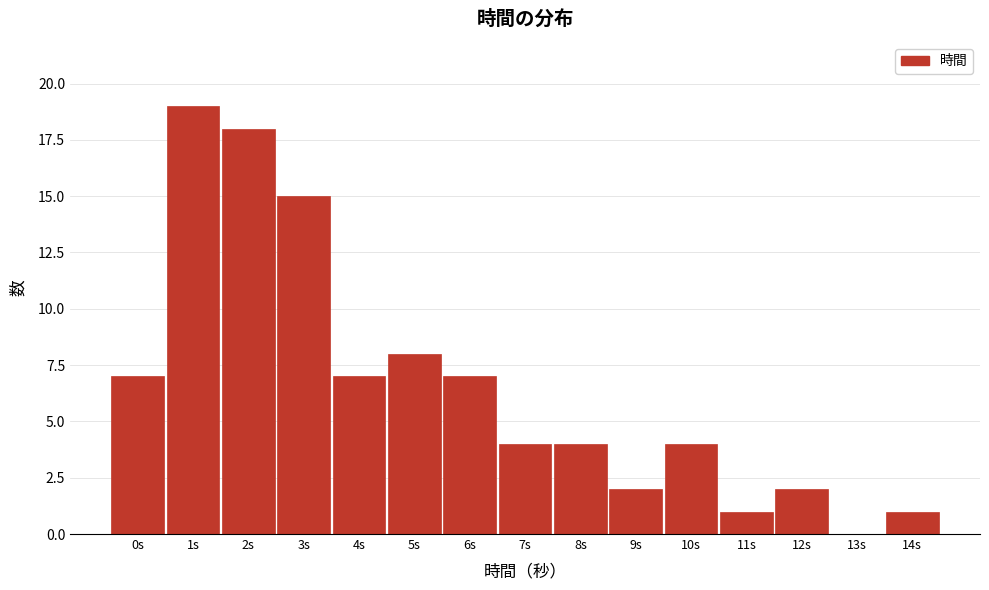

Reading left to right, what are all the values shown in this chart?

0s=7	1s=19	2s=18	3s=15	4s=7	5s=8	6s=7	7s=4	8s=4	9s=2	10s=4	11s=1	12s=2	13s=0	14s=1